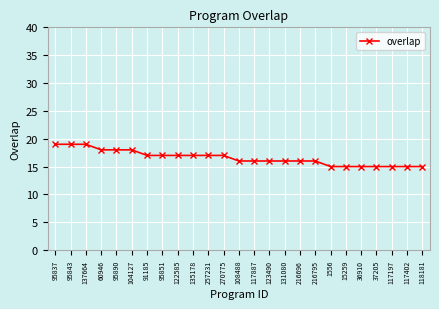

What is the difference between the maximum and minimum values?

4